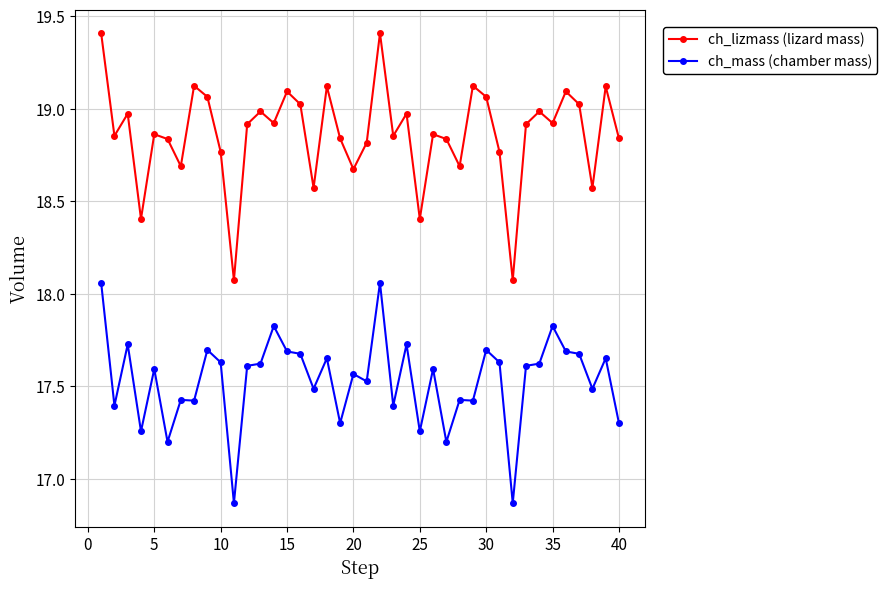

What is the difference between the second highest and minimum values in the ch_mass (chamber mass) series?

1.2